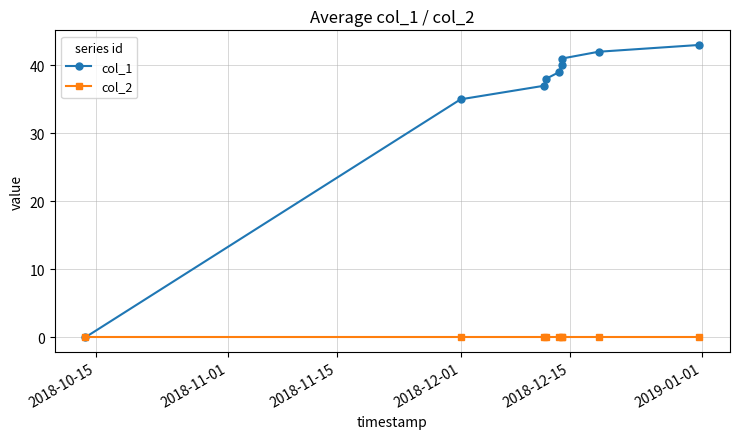

List the series in order of their peak value, lowest first.

col_2, col_1